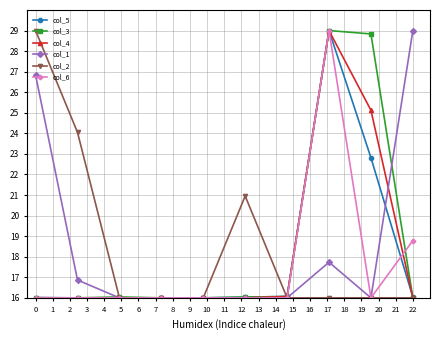

What is the value of the col_4 point at the 10th from the left?

16.0